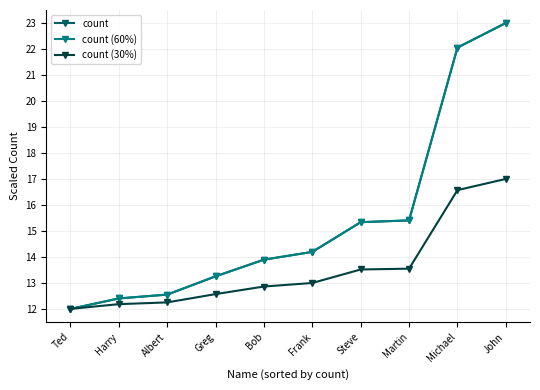

Reading left to right, extract all data points from this chart.

count: 12.0	12.4	12.6	13.3	13.9	14.2	15.3	15.4	22.1	23.0
count (60%): 12.0	12.4	12.6	13.3	13.9	14.2	15.3	15.4	22.1	23.0
count (30%): 12.0	12.2	12.3	12.6	12.9	13.0	13.5	13.5	16.6	17.0